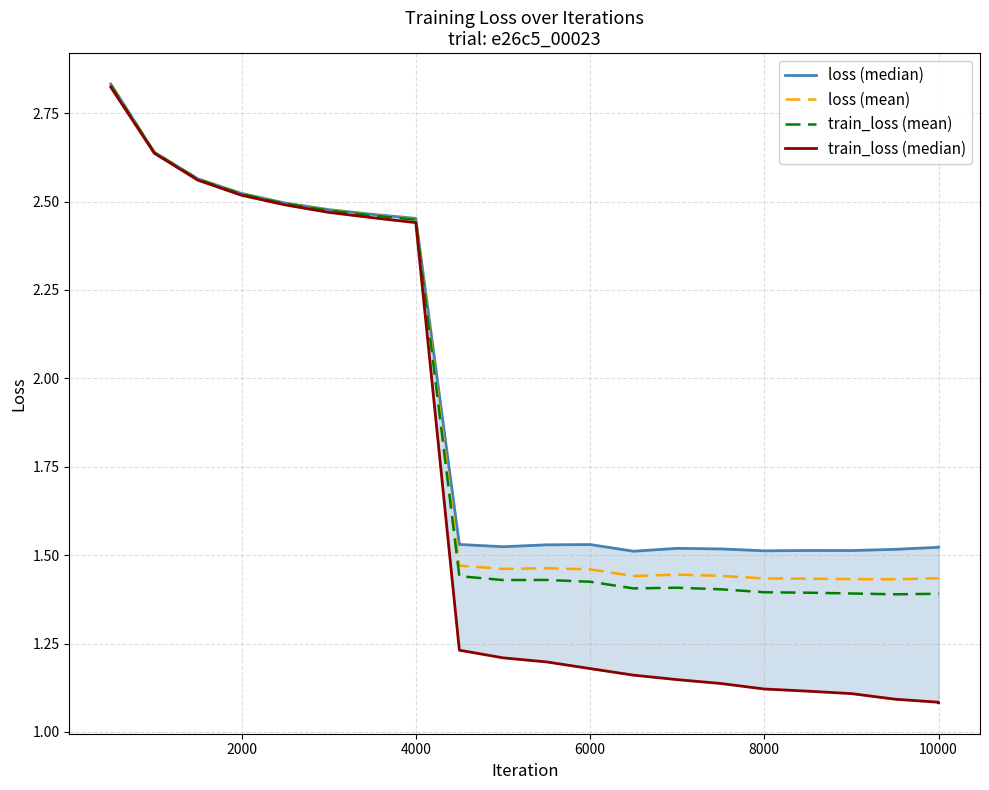

The value of loss (median) at 4000 is 2.5. True or false?

True